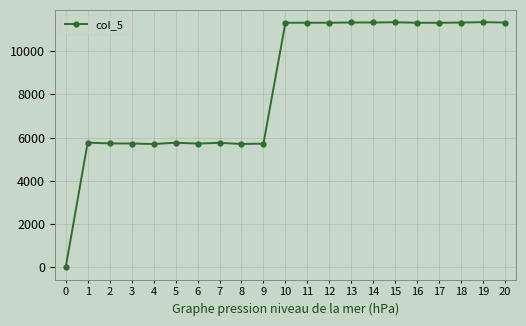

What is the value of the 4th point from the left?

5725